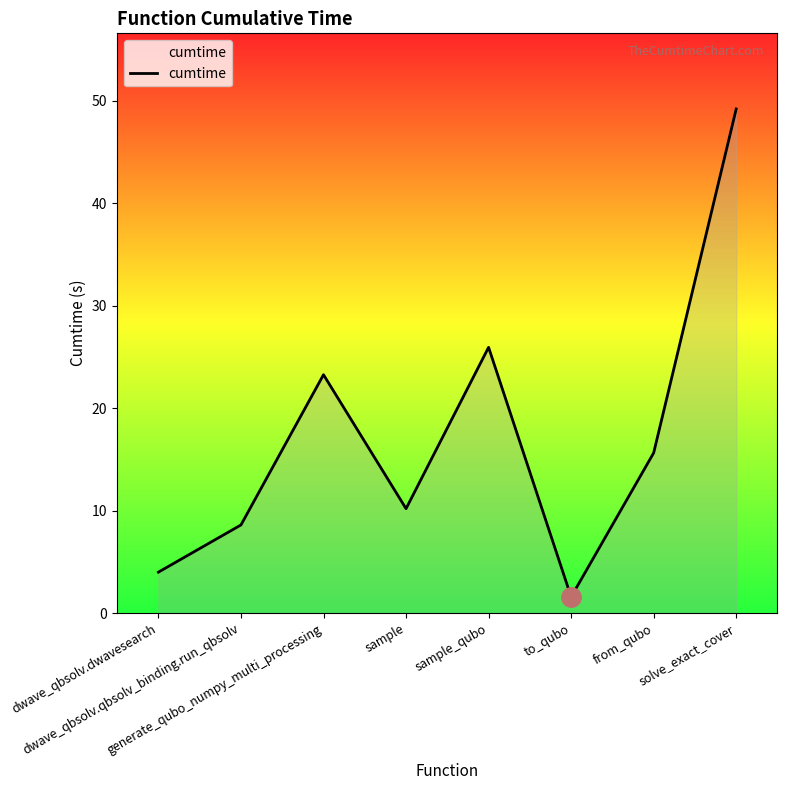

What is the greatest value displayed?

49.2